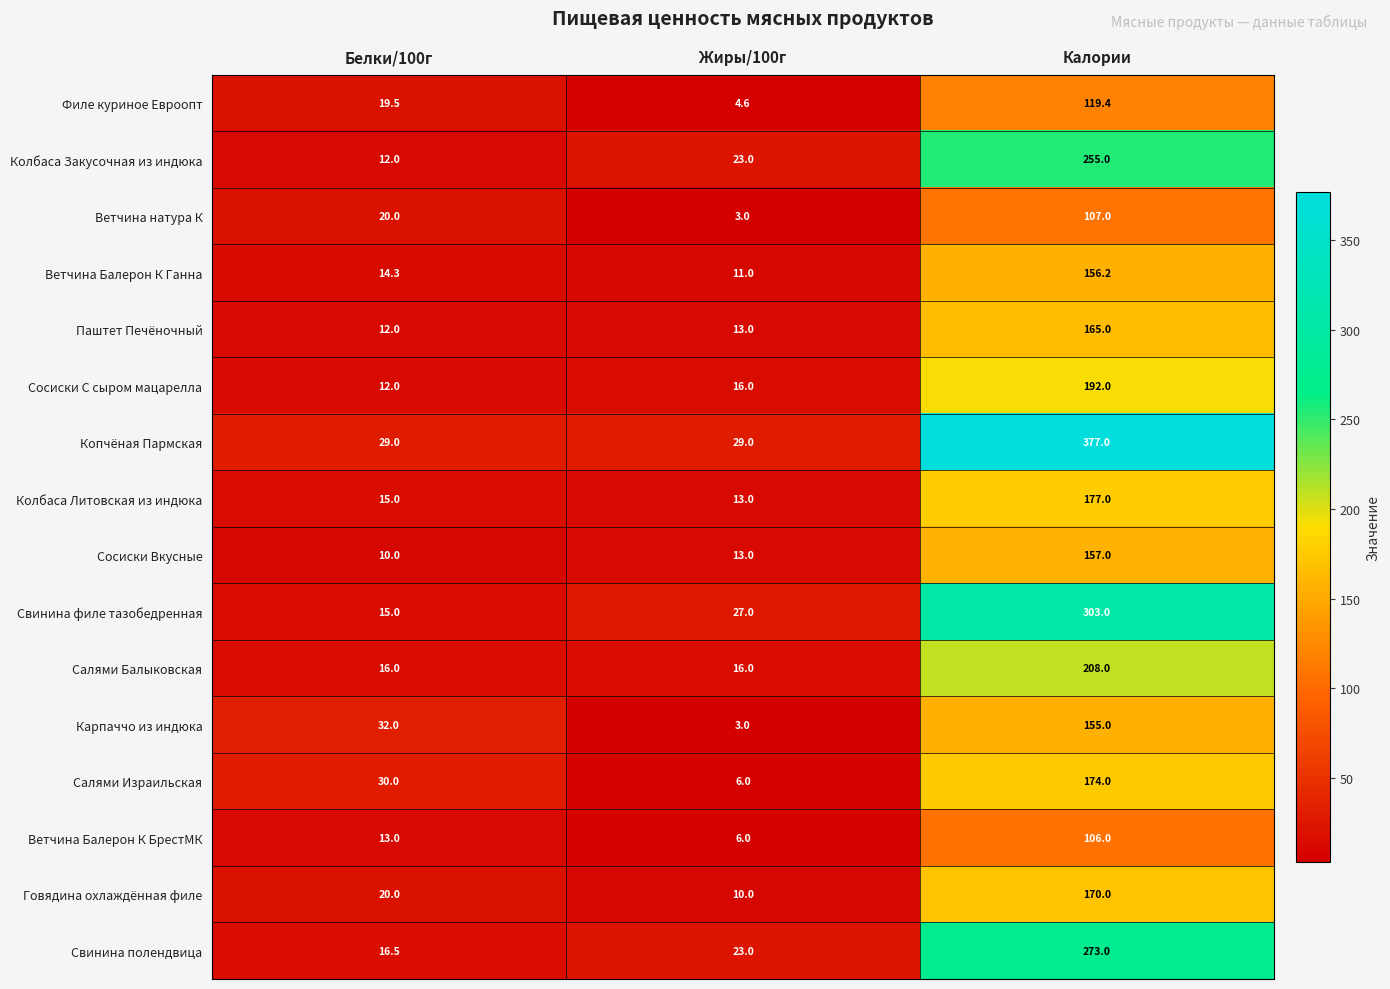

Between Жиры/100г and Калории, which series saw the biggest shift?

Копчёная Пармская